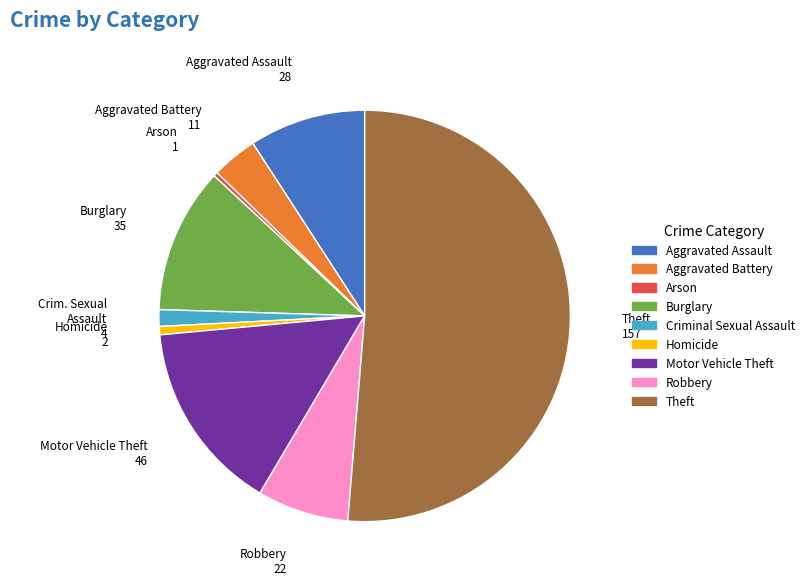

How many slices are in this pie chart?

9